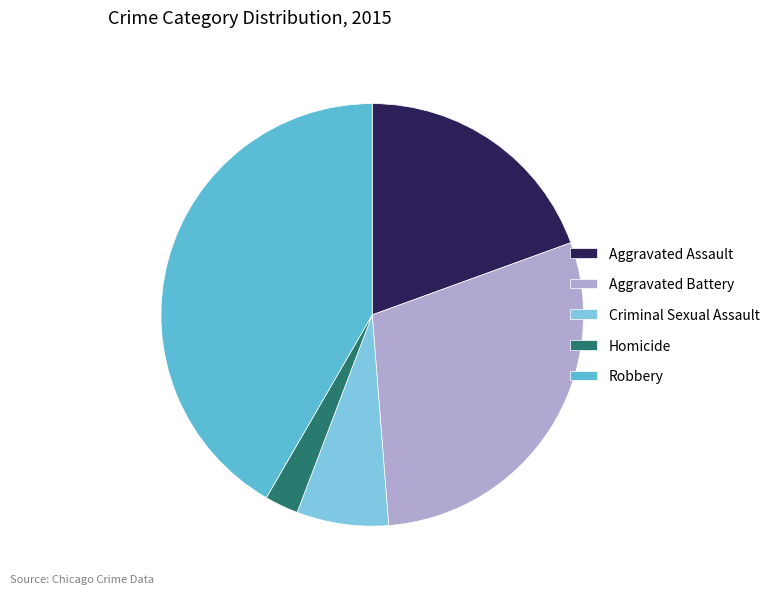

Does Aggravated Battery account for over 50% of the chart?

No